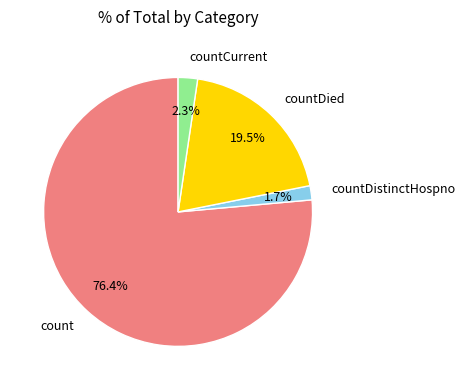

Combined, what portion of the pie is countDistinctHospno and countCurrent?

4.0%